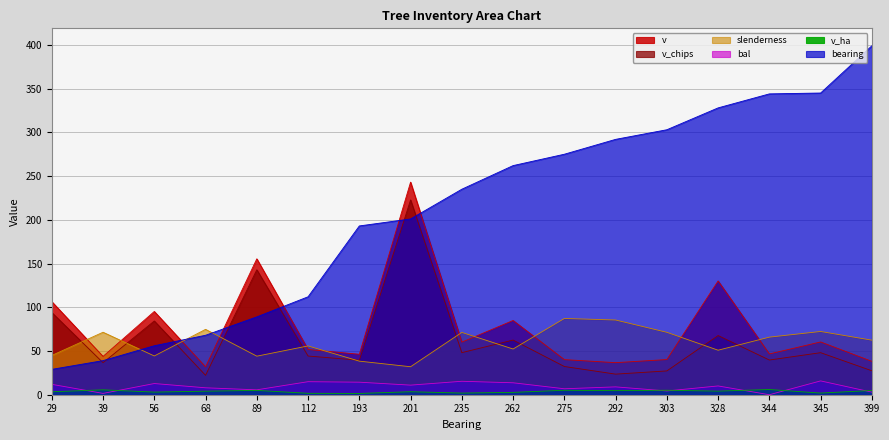

Which series has the largest range (max minus min)?

bearing